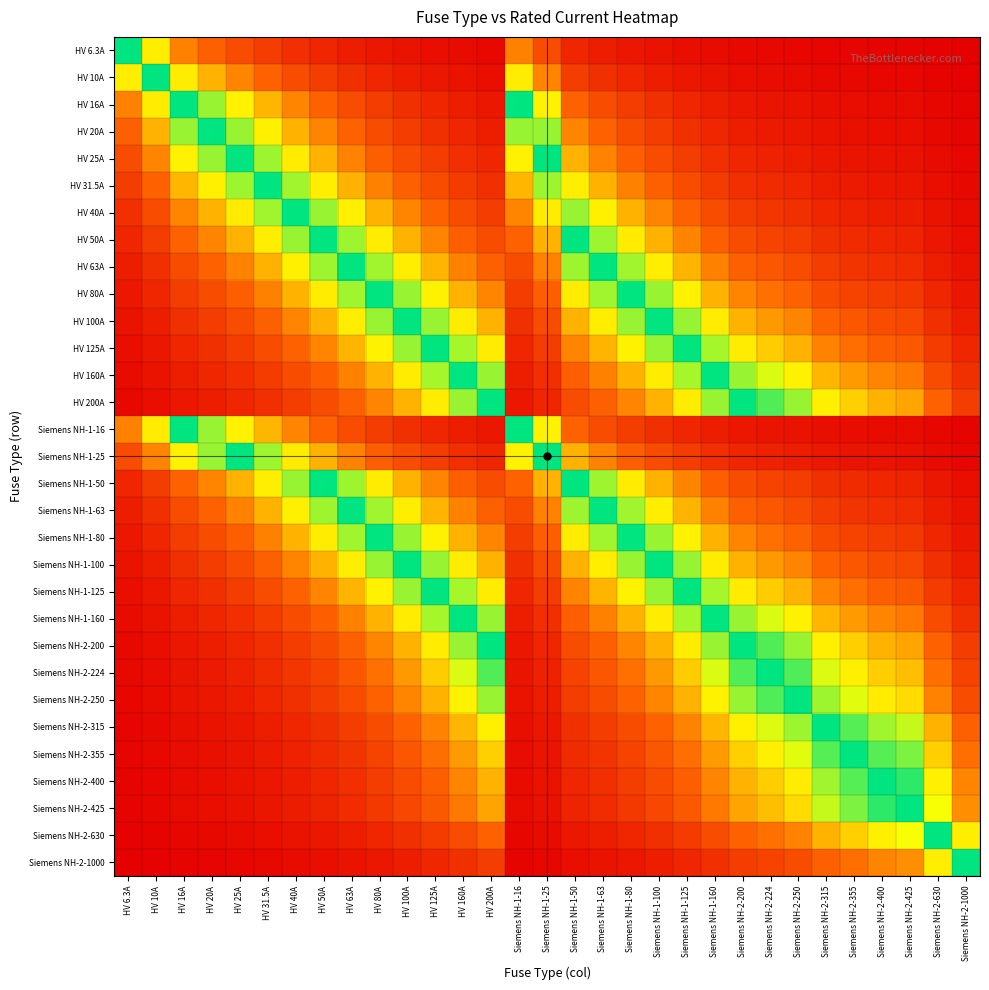

Which category has the highest value across all series?

HV 6.3A